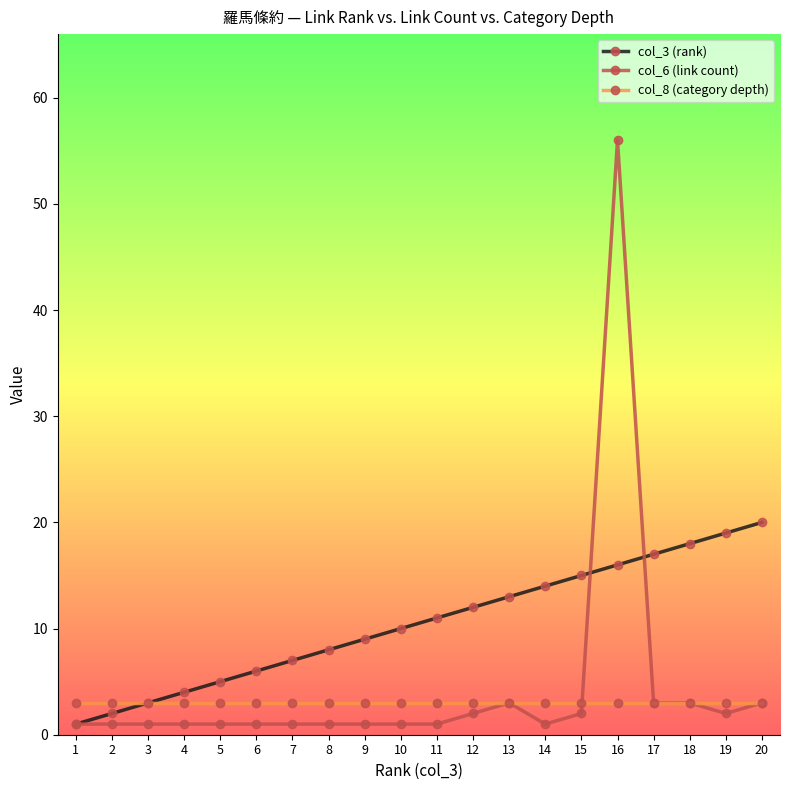

What is the highest value of the col_6 (link count) series?

56